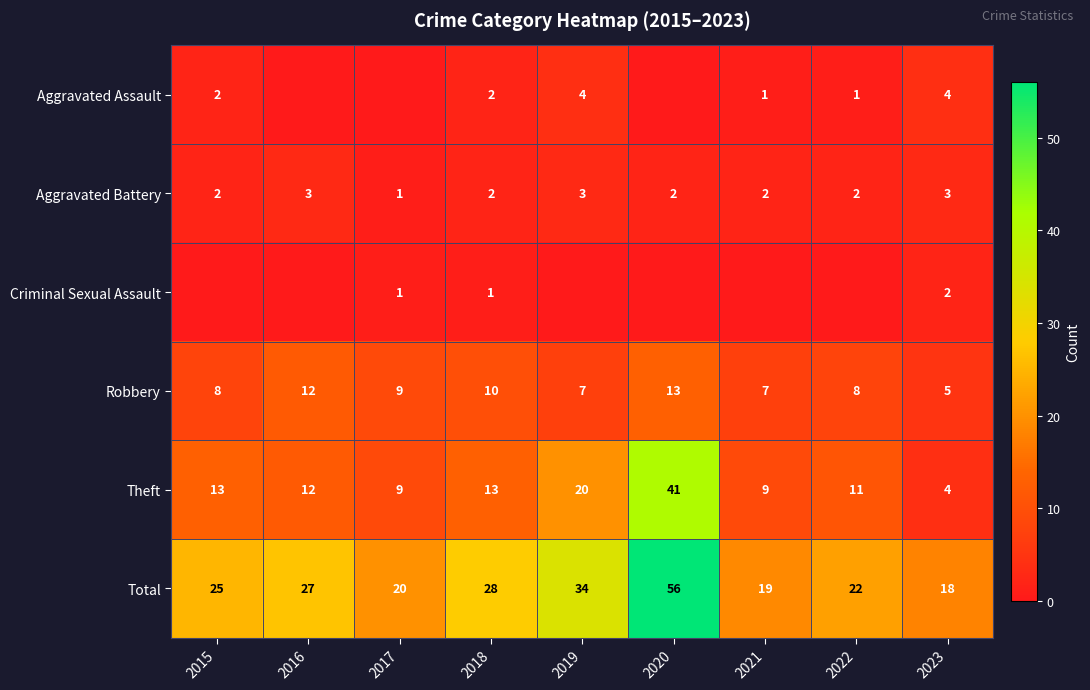

What is the approximate value of Robbery at 2018?

10